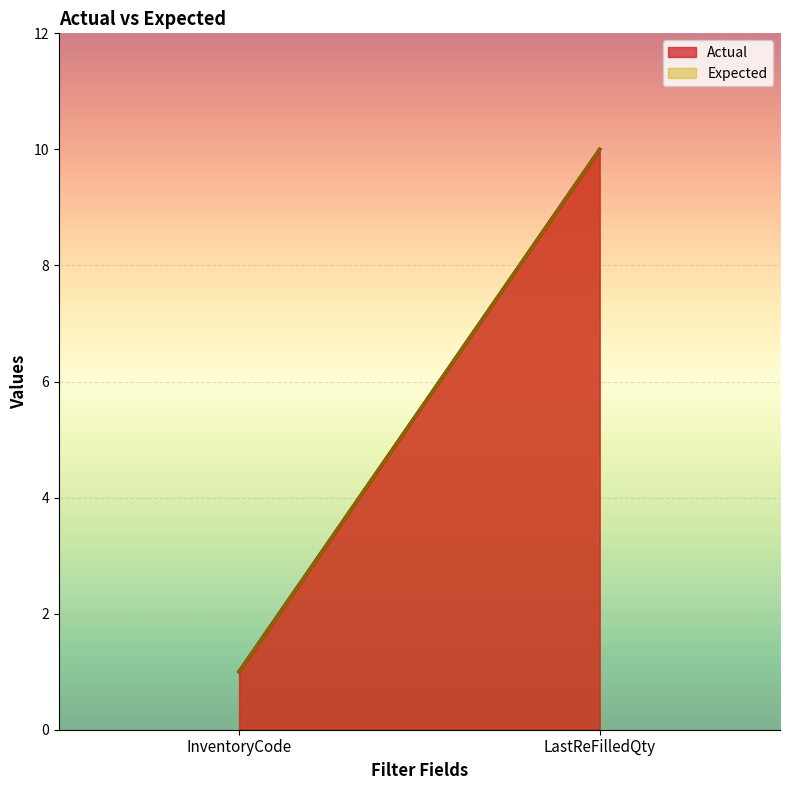

Reading left to right, what are all the values shown in this chart?

Actual: 1	10
Expected: 1	10